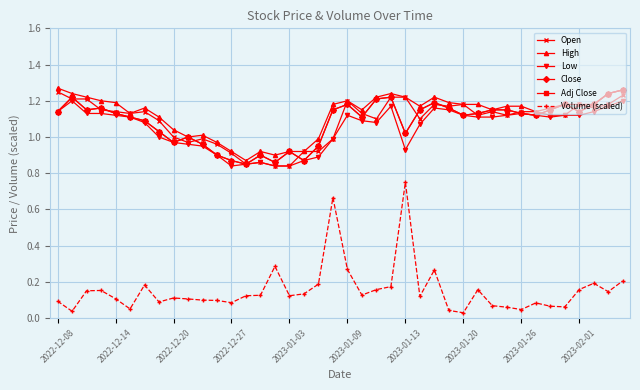

What is the average value of the Low series?

1.1